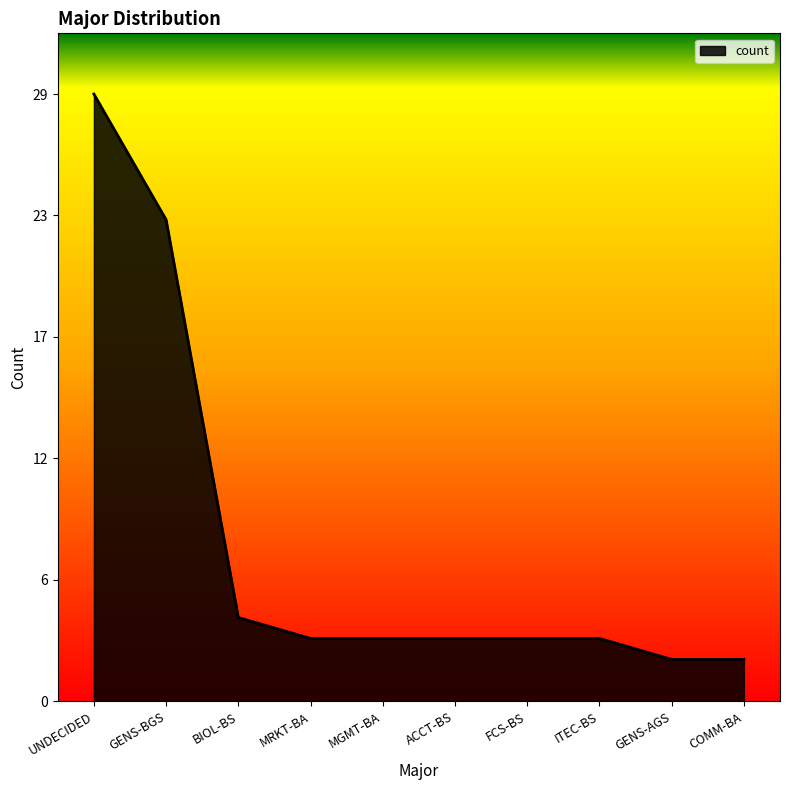

Rank the categories by value from lowest to highest.

GENS-AGS, COMM-BA, MRKT-BA, MGMT-BA, ACCT-BS, FCS-BS, ITEC-BS, BIOL-BS, GENS-BGS, UNDECIDED